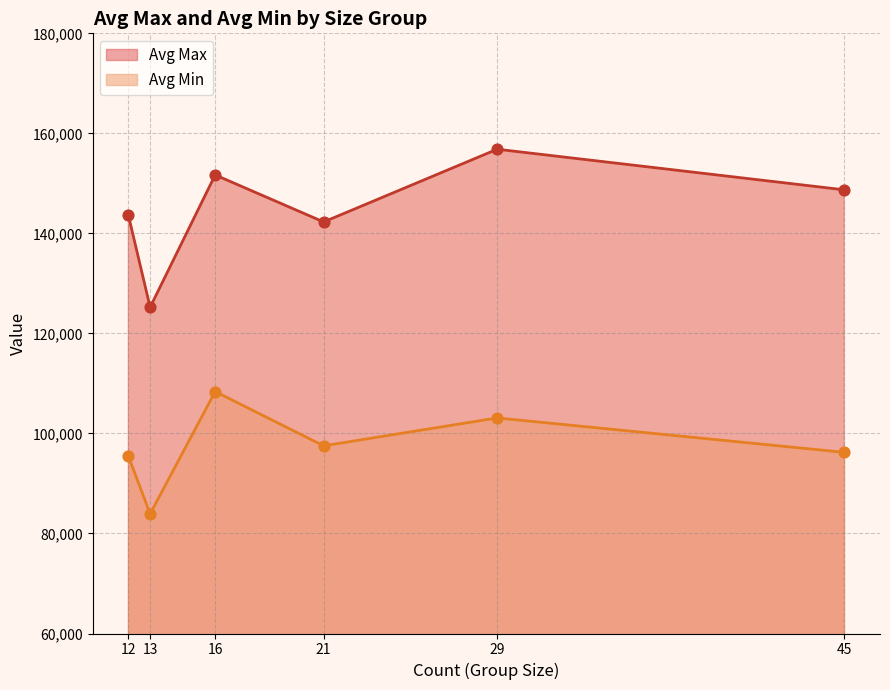

What are all the series names shown in the legend?

Avg Max, Avg Min